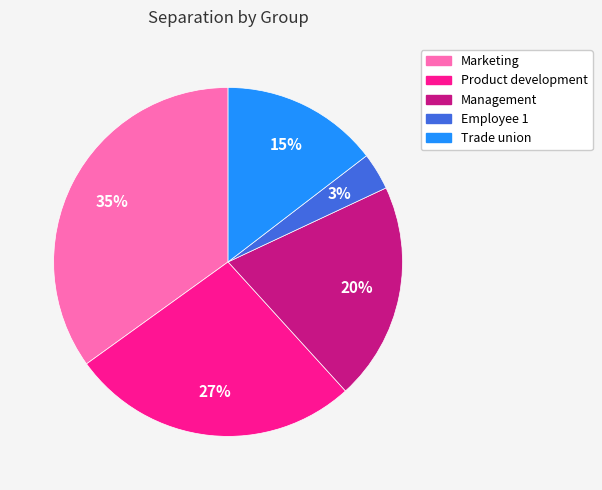

To the nearest percent, what is the combined percentage of Employee 1 and Product development?

30%